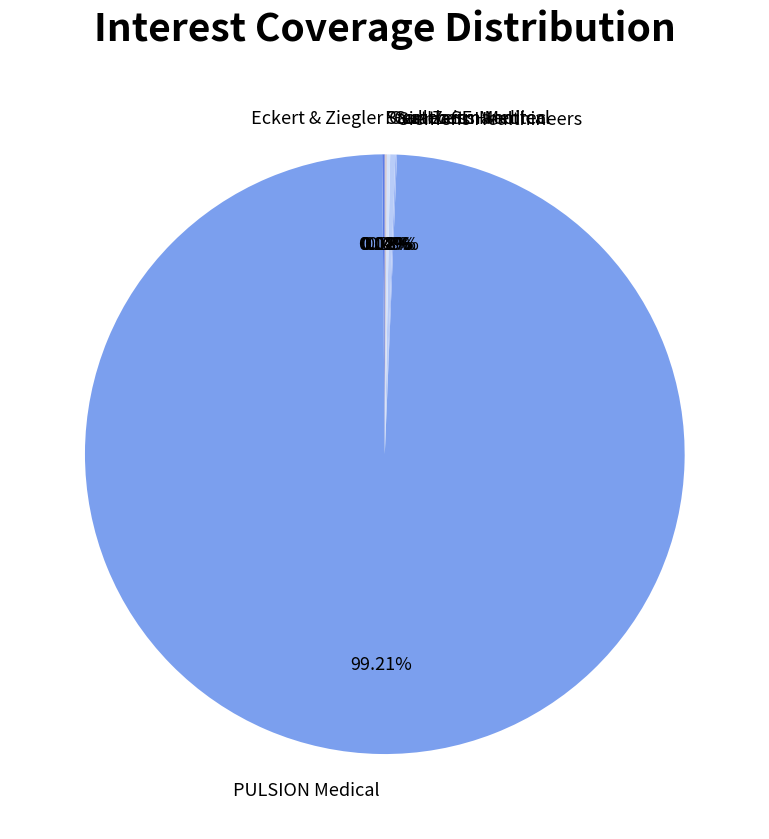

Is there a majority slice in this chart?

Yes